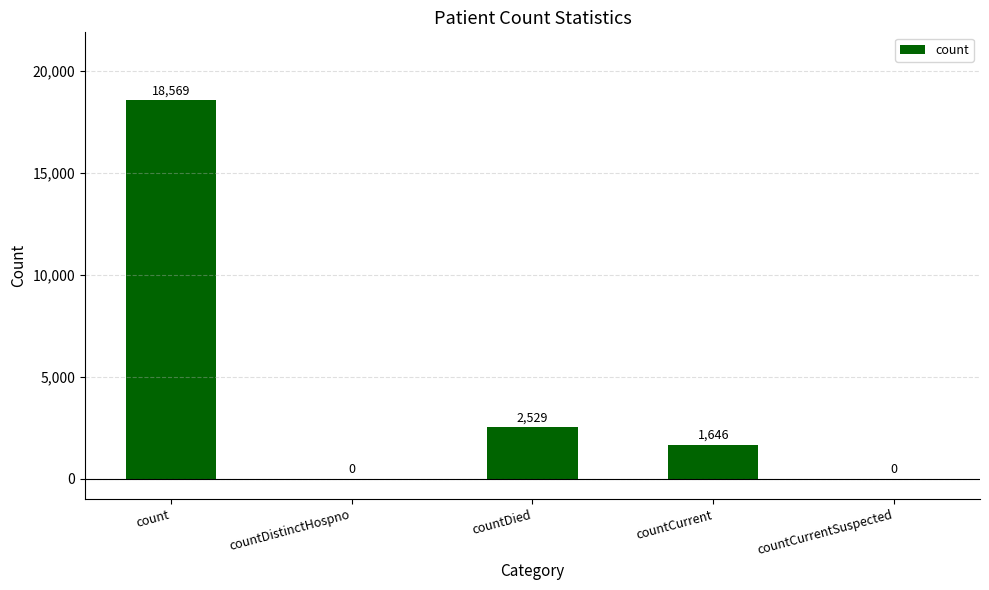

At which label does the data first exceed 1646?

count